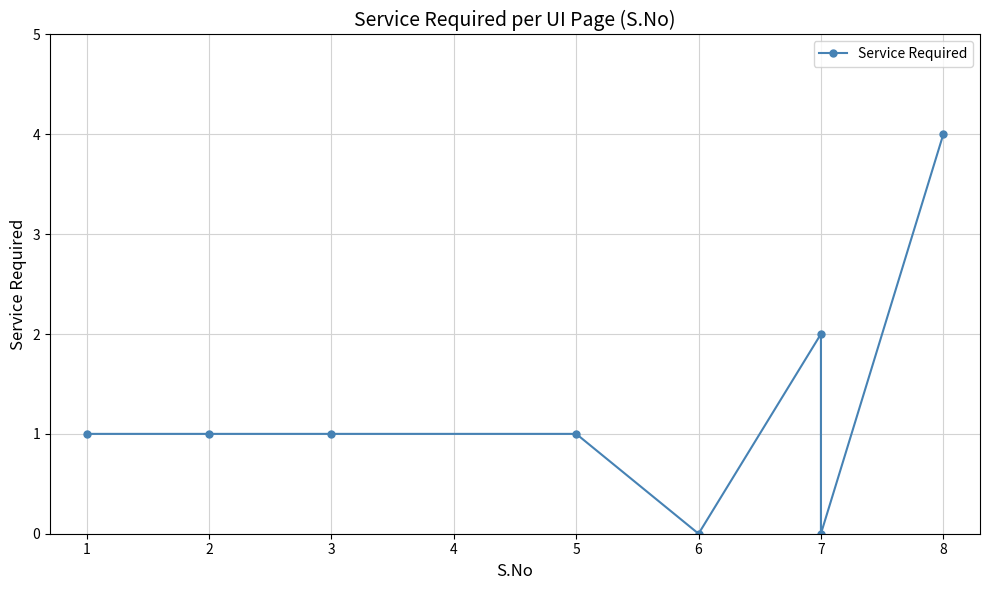

What is the sum of all values?

10